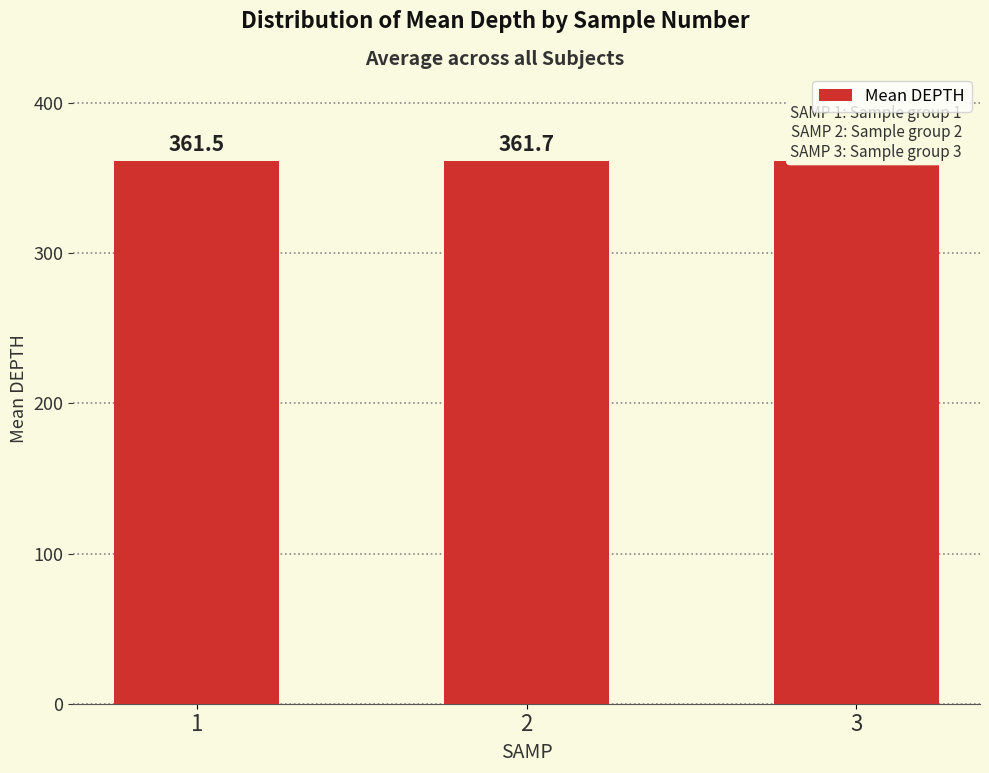

List the labels in order of value, smallest first.

3, 1, 2